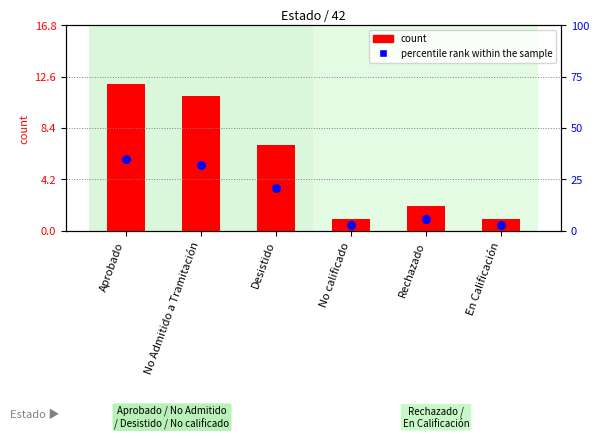

What are all the series names shown in the legend?

count, percentile rank within the sample